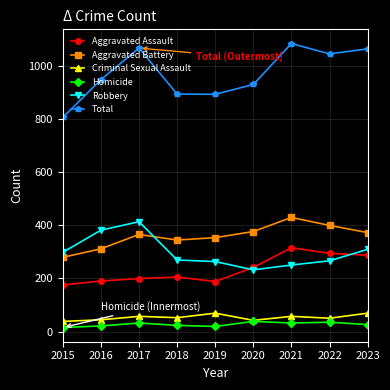

What is the maximum value shown in the chart?

1083